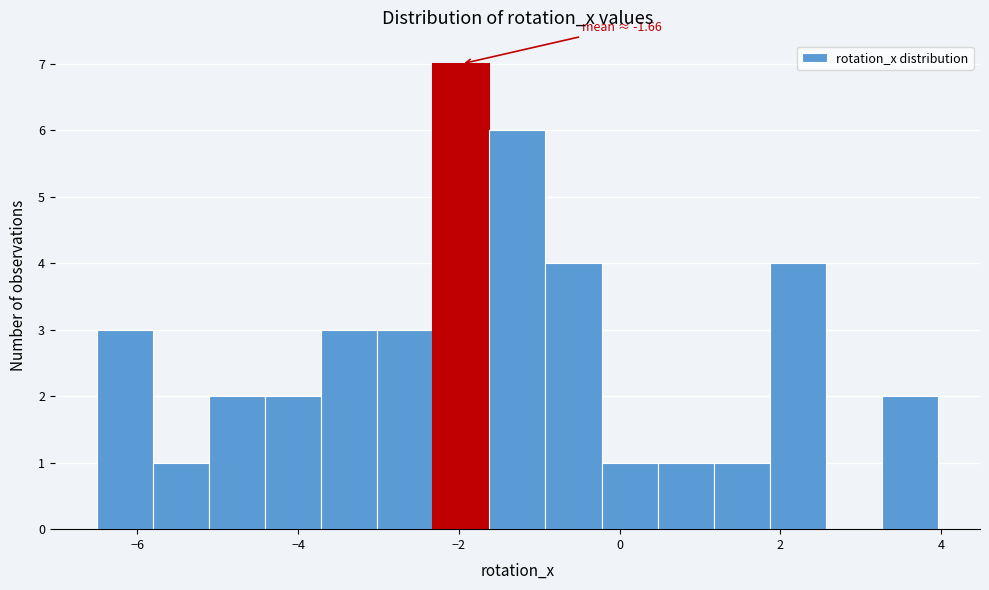

Read against the x-axis, roughly where is the centre of the tallest bar?

-2.0